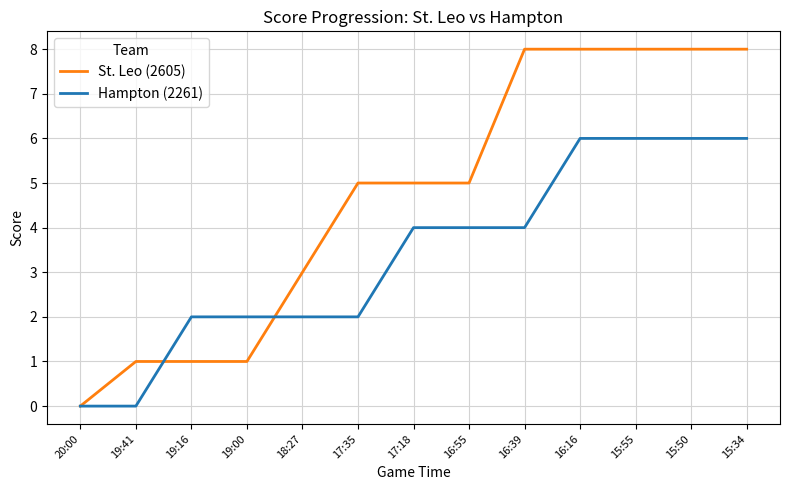

Which series has the largest total across all categories?

St. Leo (2605)